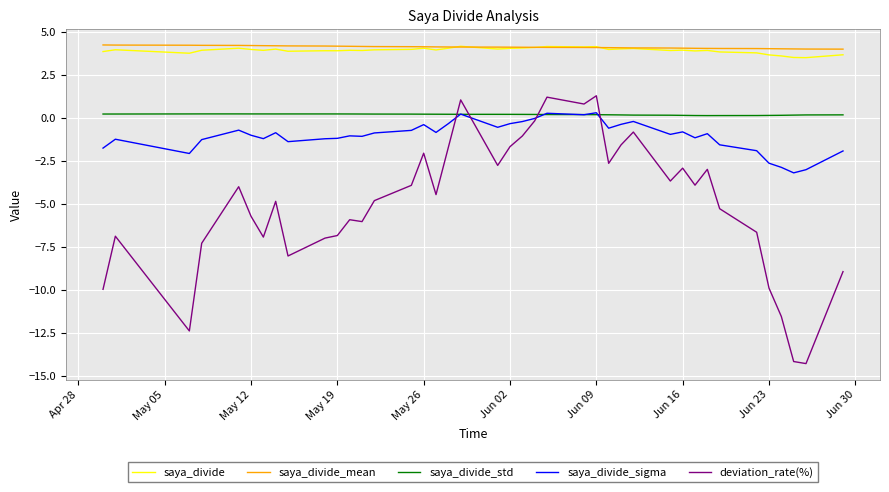

True or false: saya_divide and saya_divide_std intersect in this chart.

False